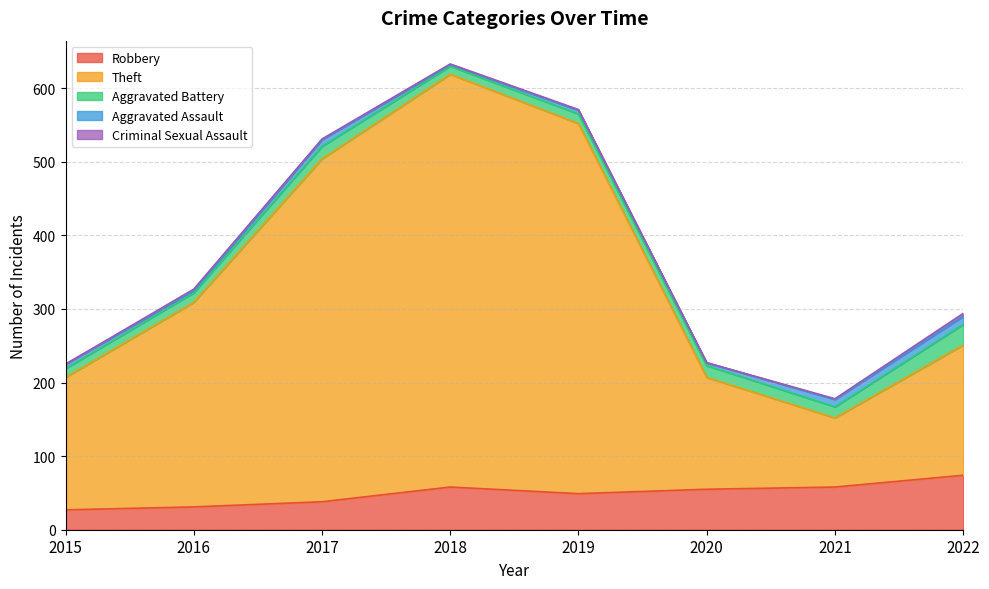

Rank the categories by Aggravated Assault value from highest to lowest.

2022, 2021, 2017, 2015, 2019, 2020, 2016, 2018